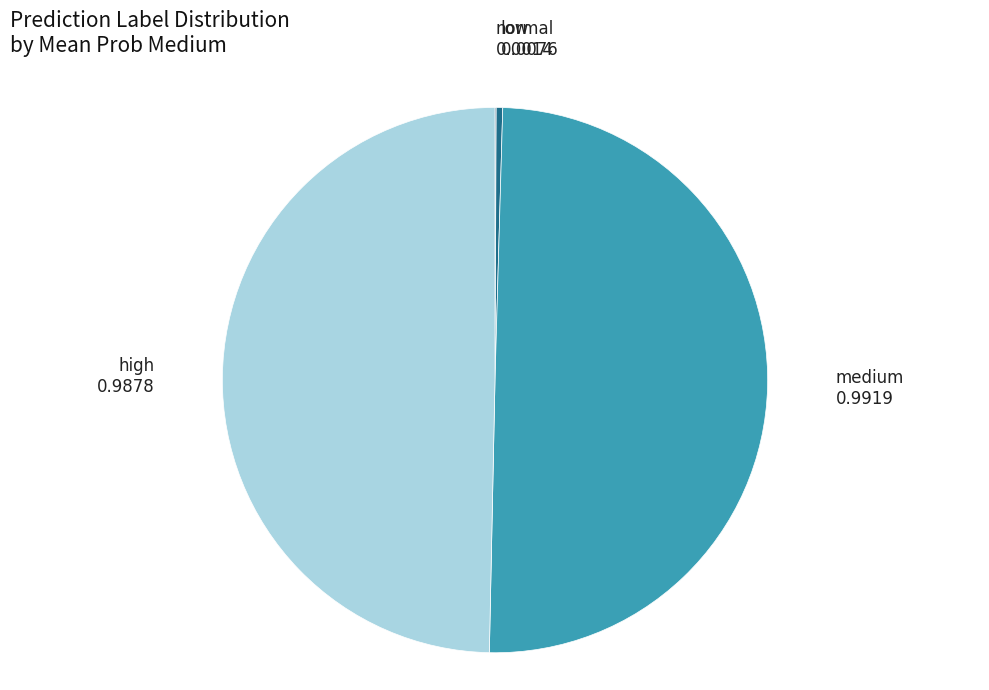

Between low and medium, which is larger?

medium